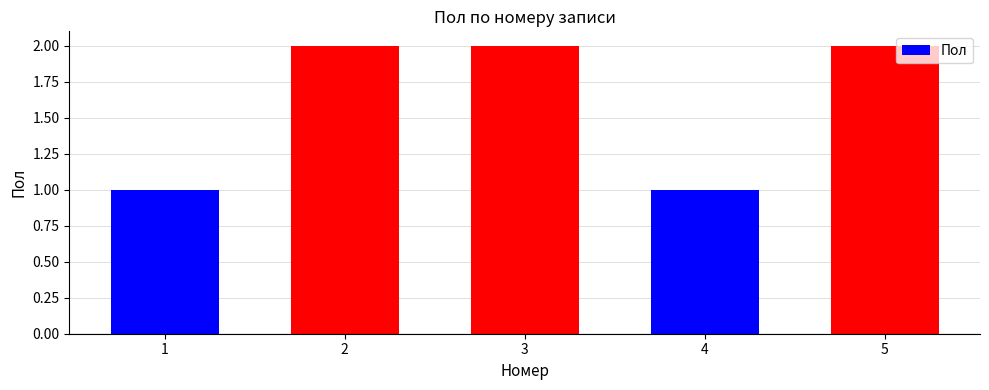

What is the value of the 3rd bar from the left?

2